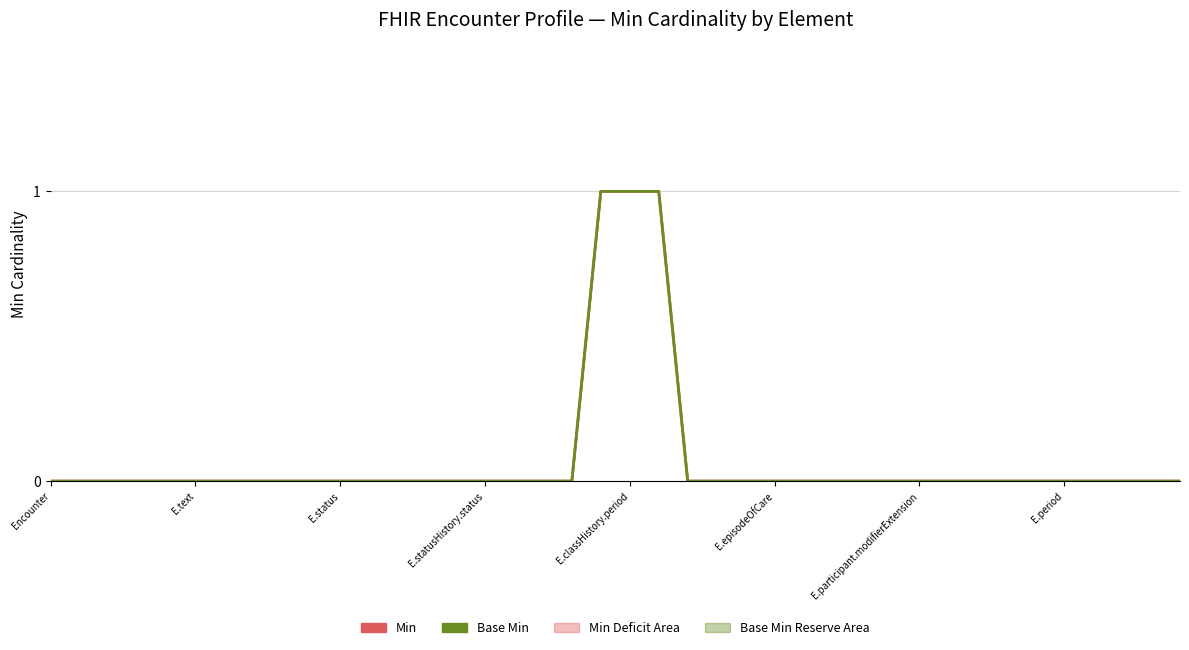

At how many categories does at least one series exceed 0?

3